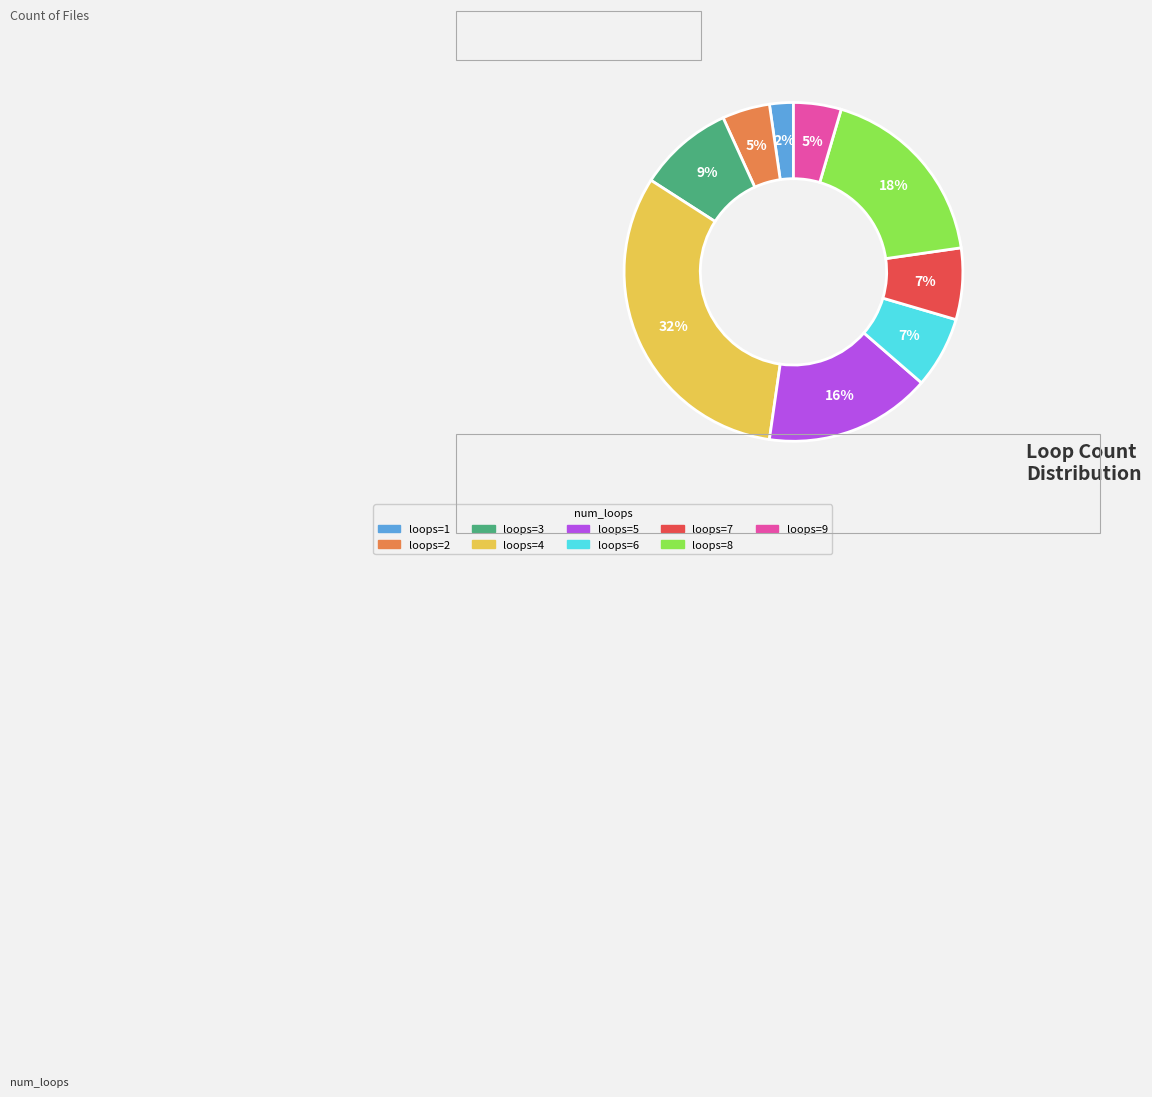

To the nearest percent, what is the difference between the largest and smallest slice percentages?

30%